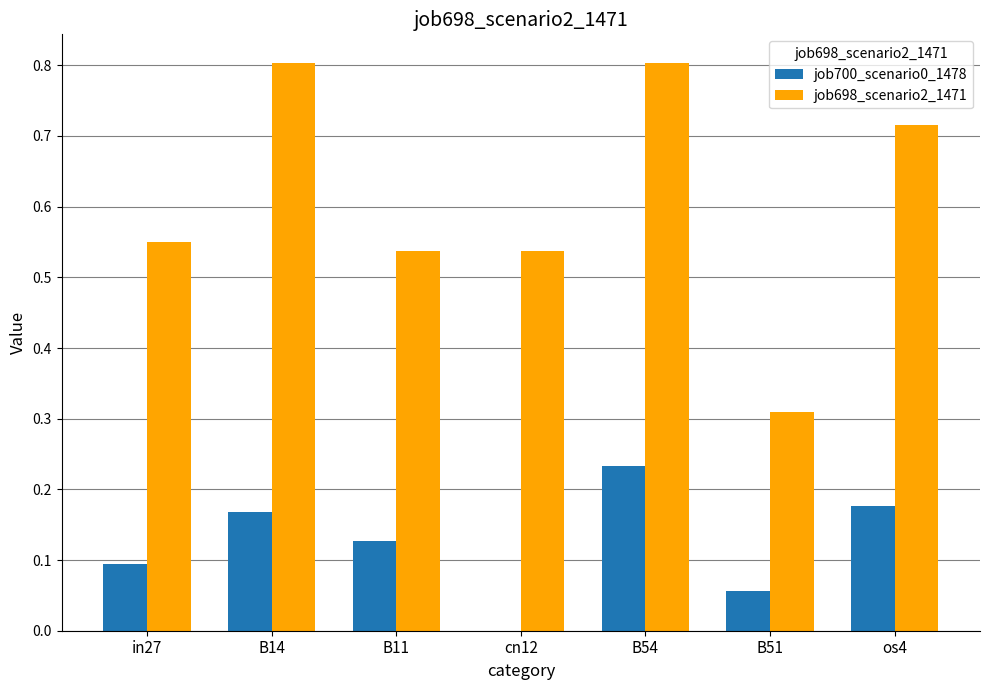

The job698_scenario2_1471 series shows 1.3 at os4. True or false?

False